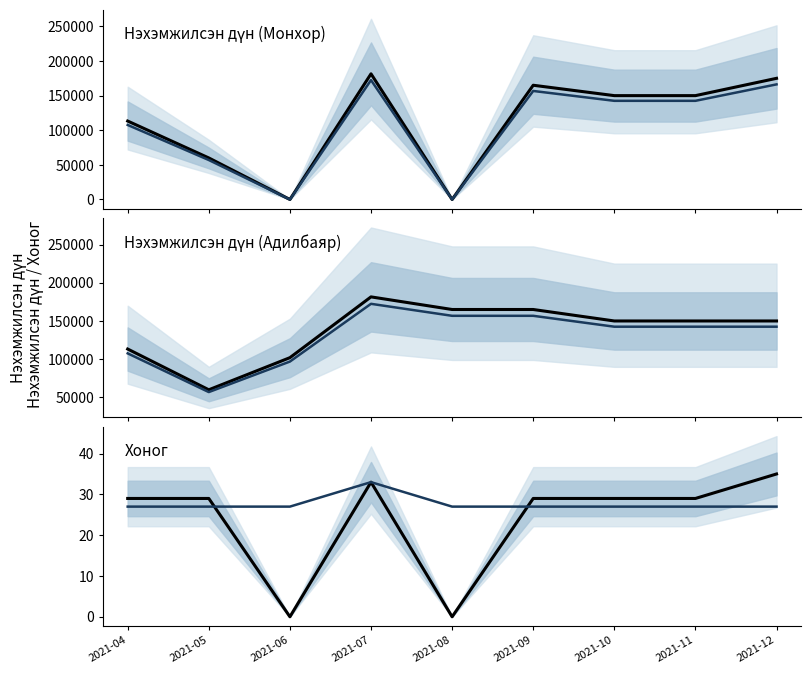

What is the total value across all series at 2021-07?

363066.0